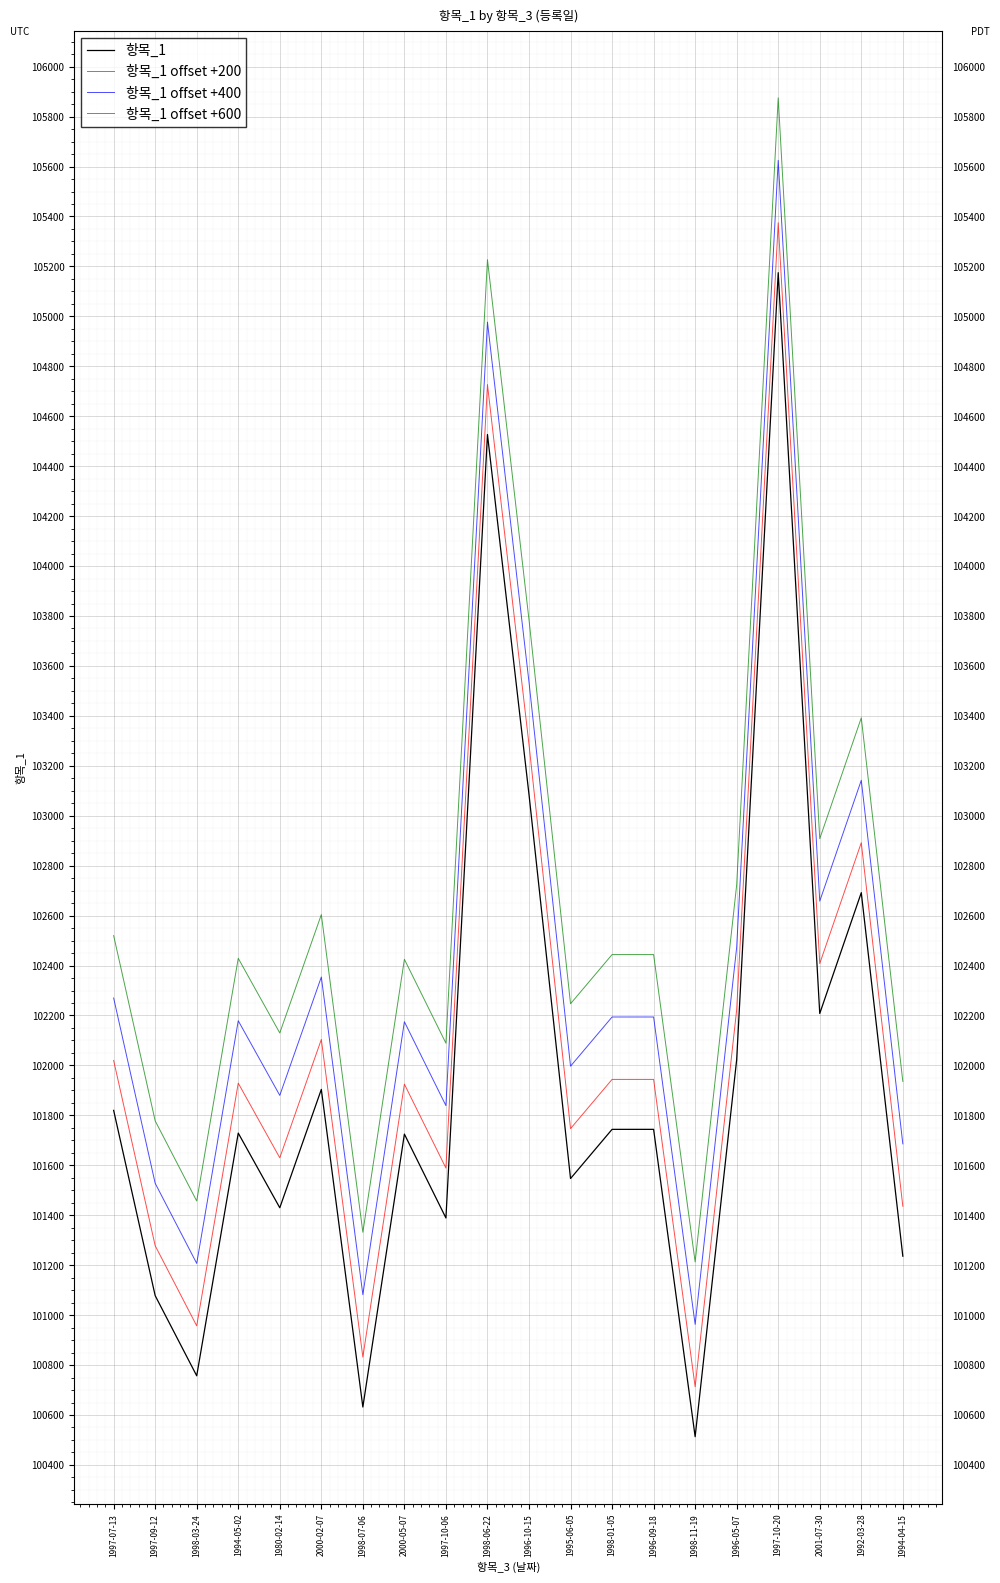

What are all the series names shown in the legend?

항목_1, 항목_1 offset +200, 항목_1 offset +400, 항목_1 offset +600